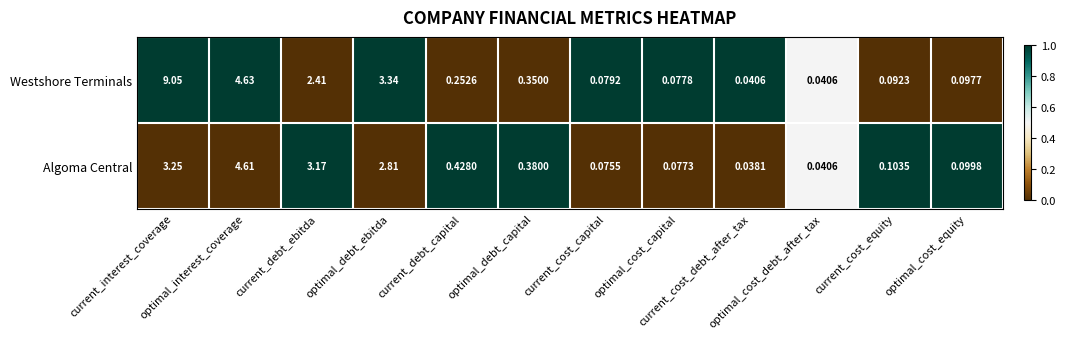

Which series has the widest spread of values?

Westshore Terminals